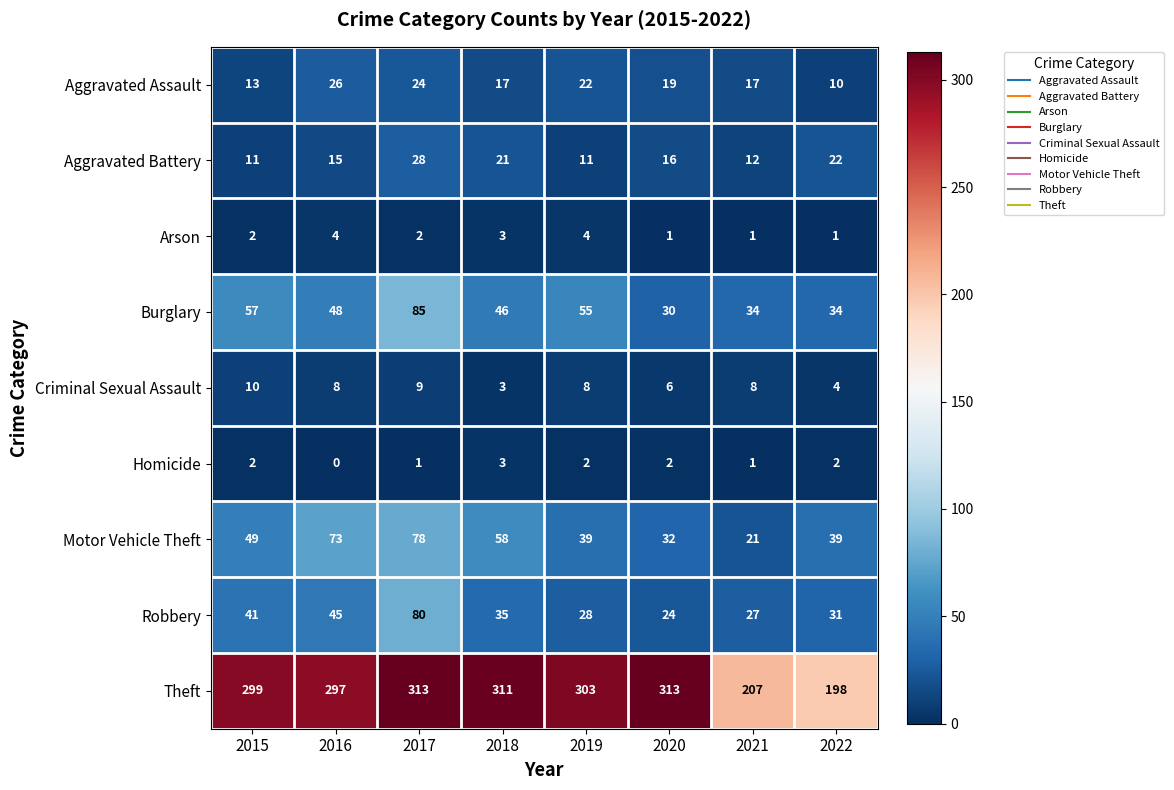

What is the difference between the Theft values at 2021 and 2017?

106